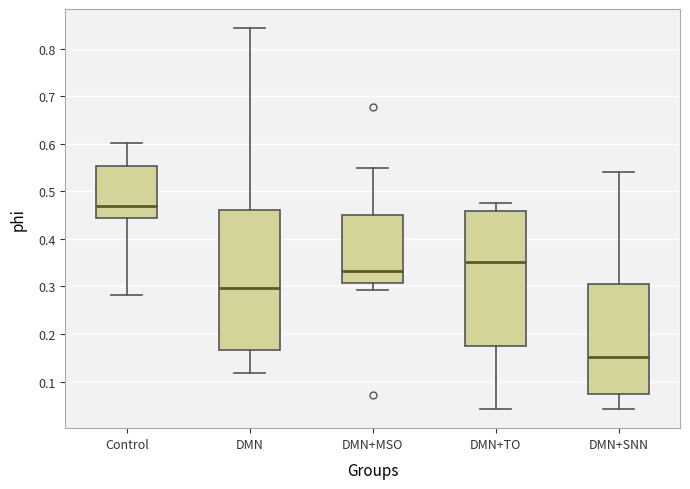

Where does the upper whisker of the box for Control end on the y-axis? The values are not printed on the chart, so give them approximately, as read against the axis.

0.60